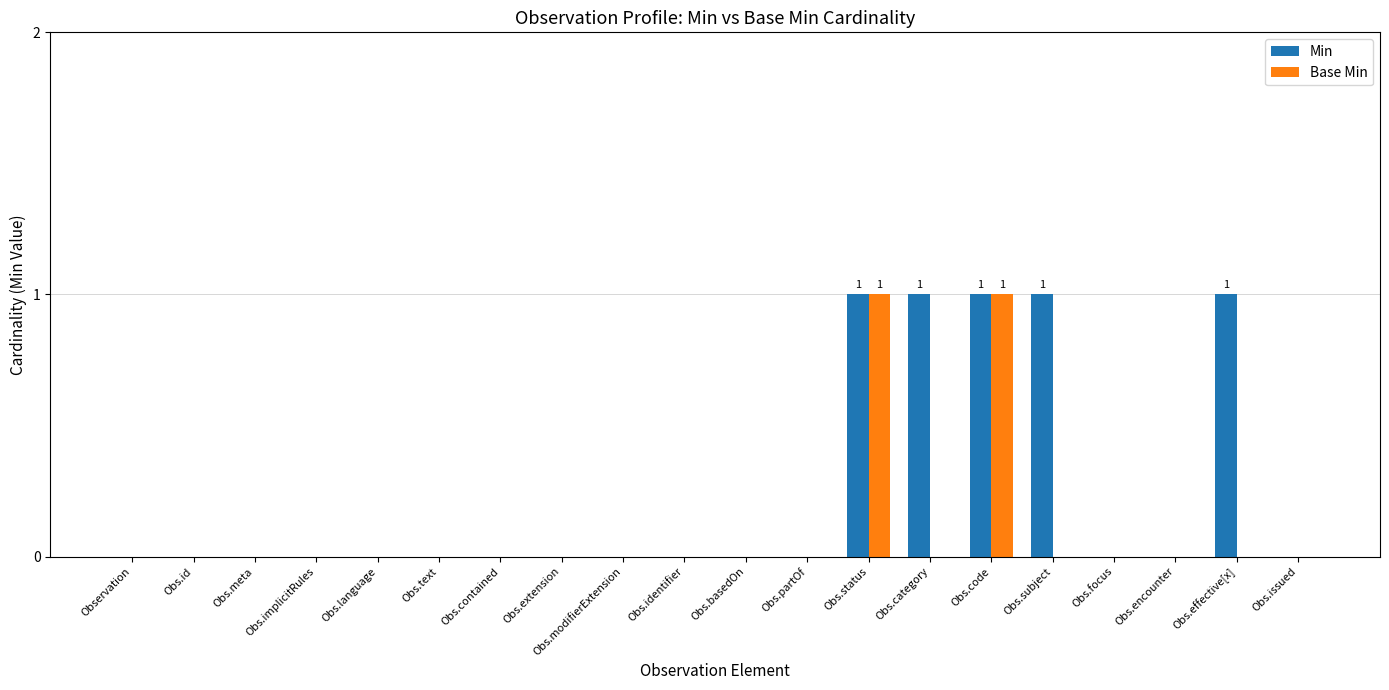

What are all the series names shown in the legend?

Min, Base Min